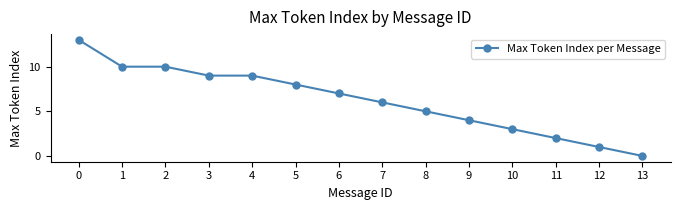

What is the ratio of the value at 7 to the value at 8?

1.2